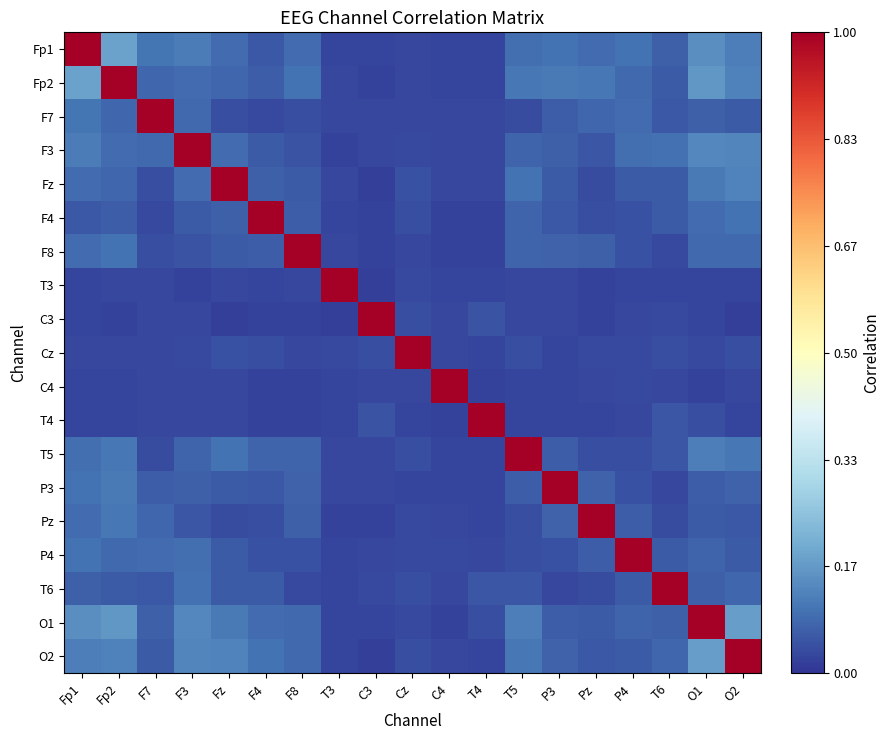

What is the total value across all series at Pz?

1.9